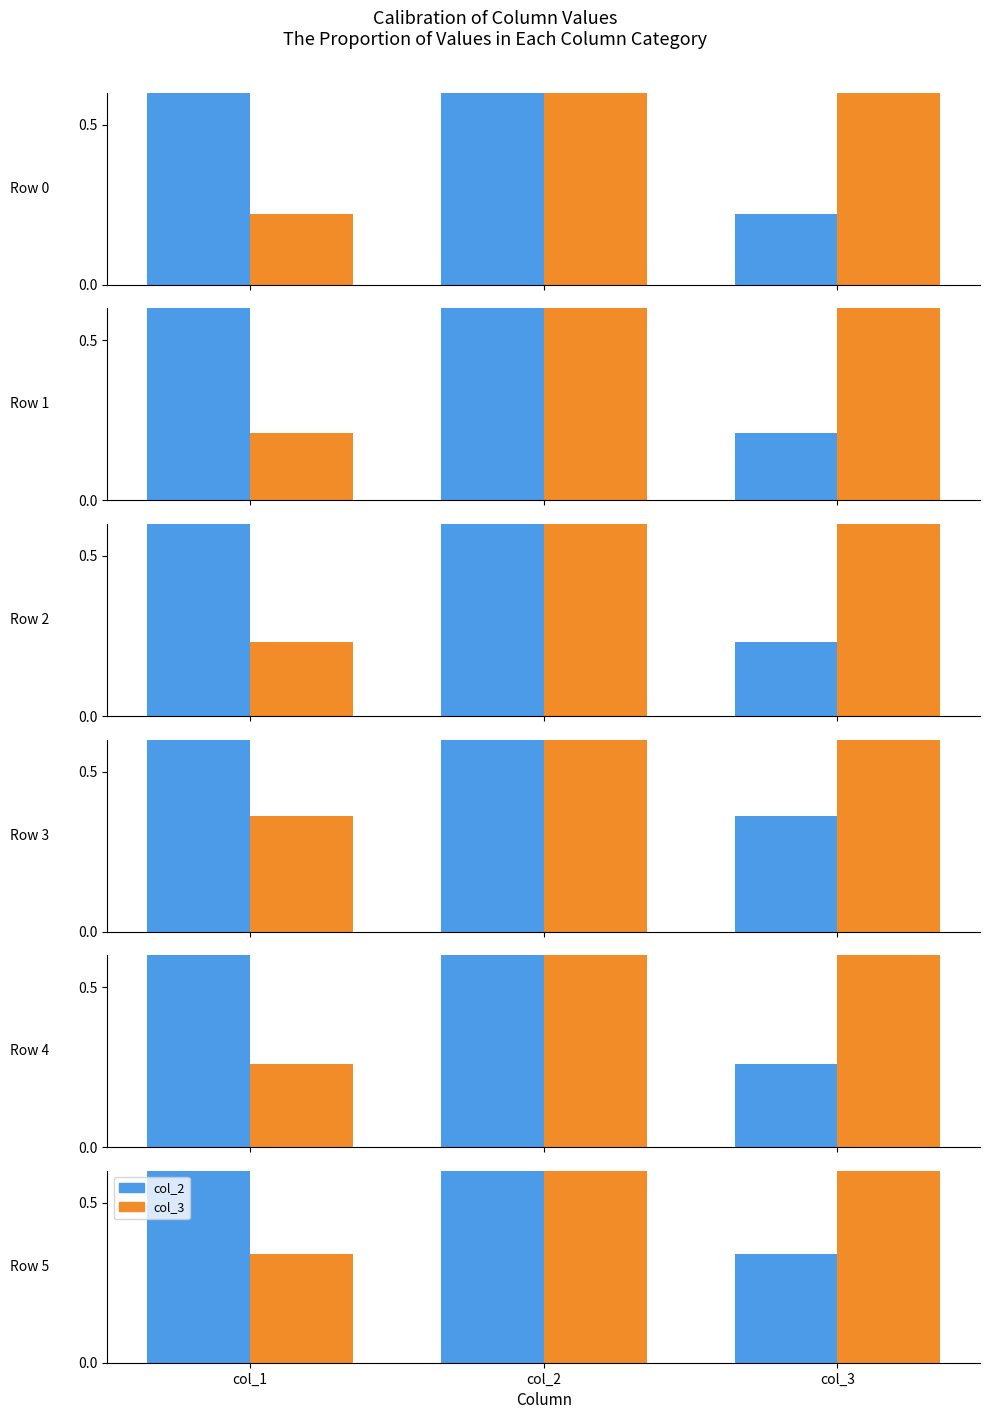

What is the value of the col_2 bar at the 2nd from the left?

0.7